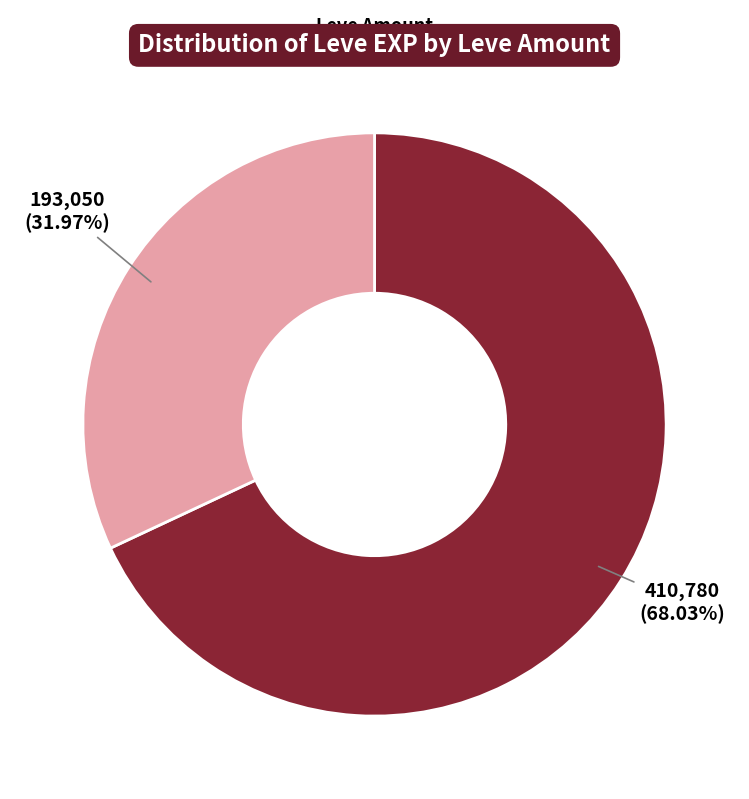

How many slices are in this pie chart?

2